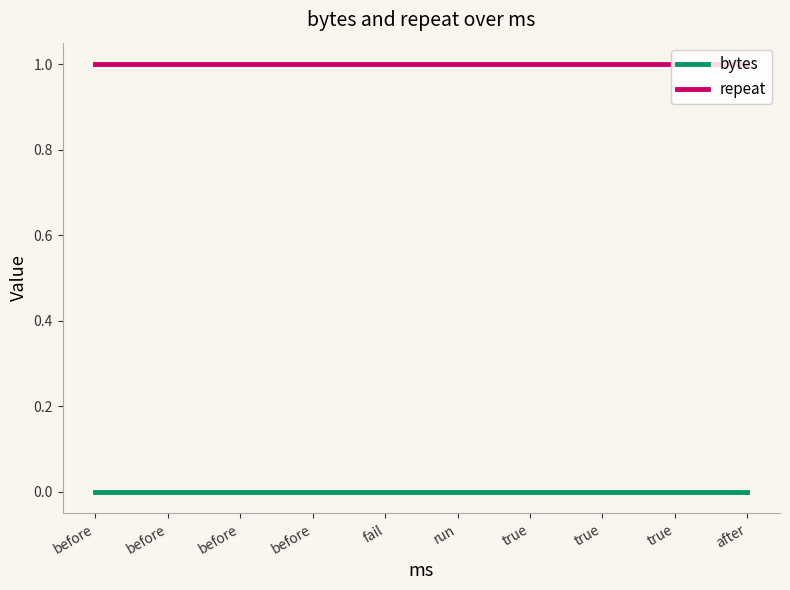

True or false: repeat and bytes cross at least once.

False